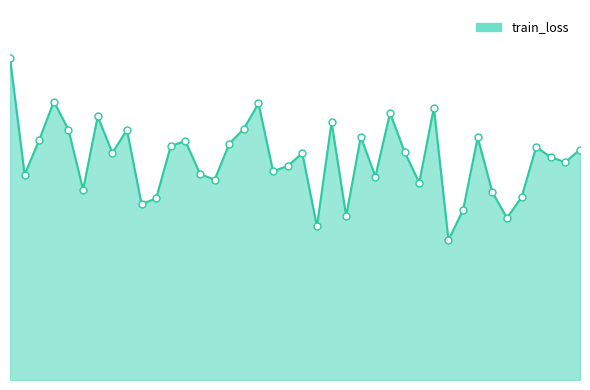

Is the value of train_loss_points at 13 greater than the value of train_loss_line at 9?

Yes